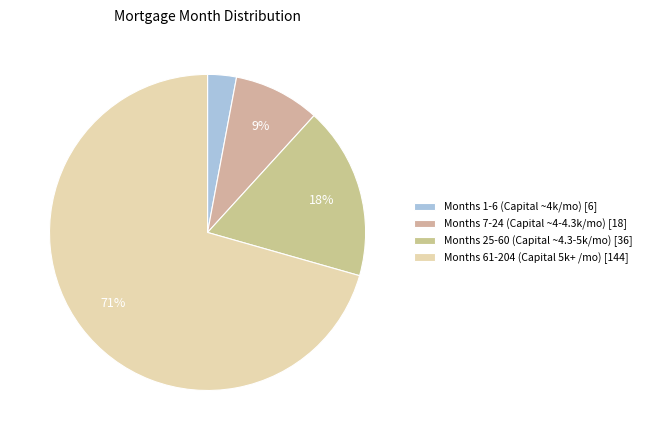

How many segments does this pie chart have?

4